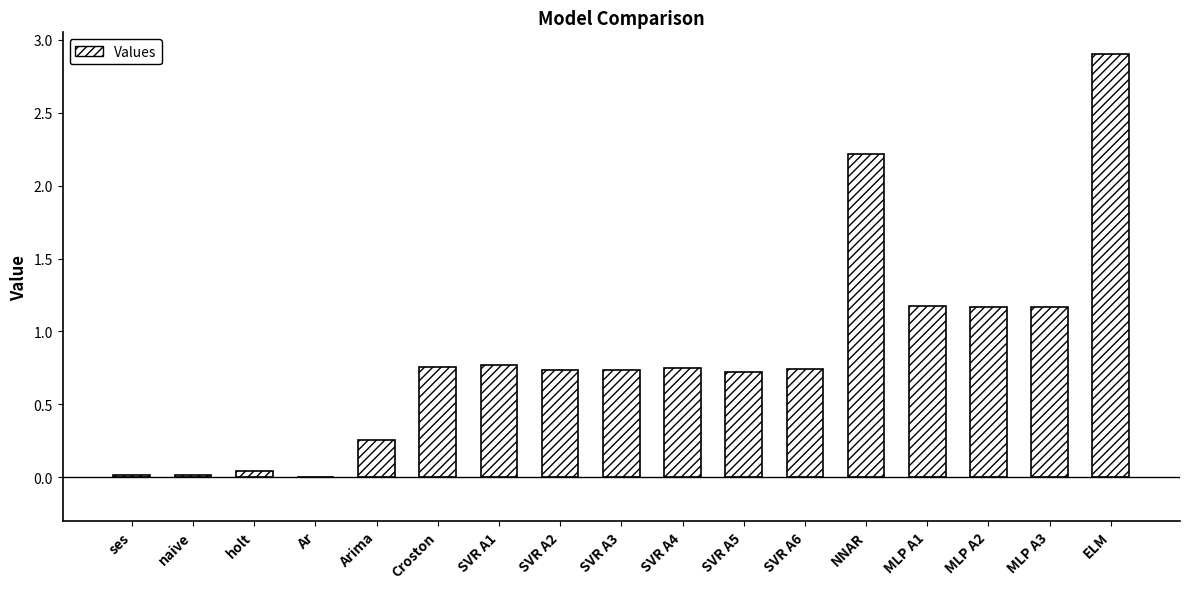

True or false: the data shows 0.2 at SVR A5.

False